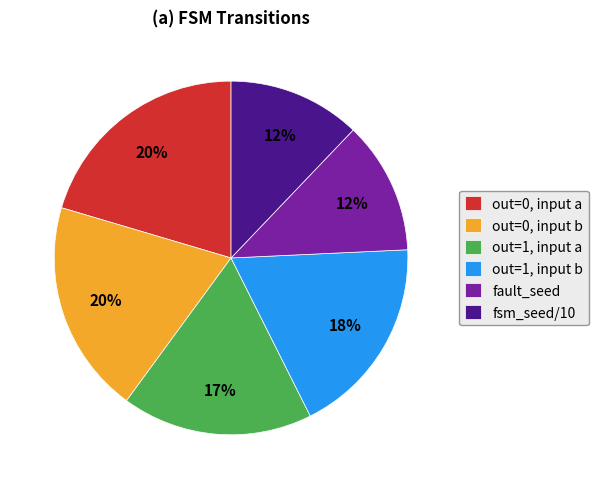

The out=1, input a slice represents 25% of the pie. True or false?

False